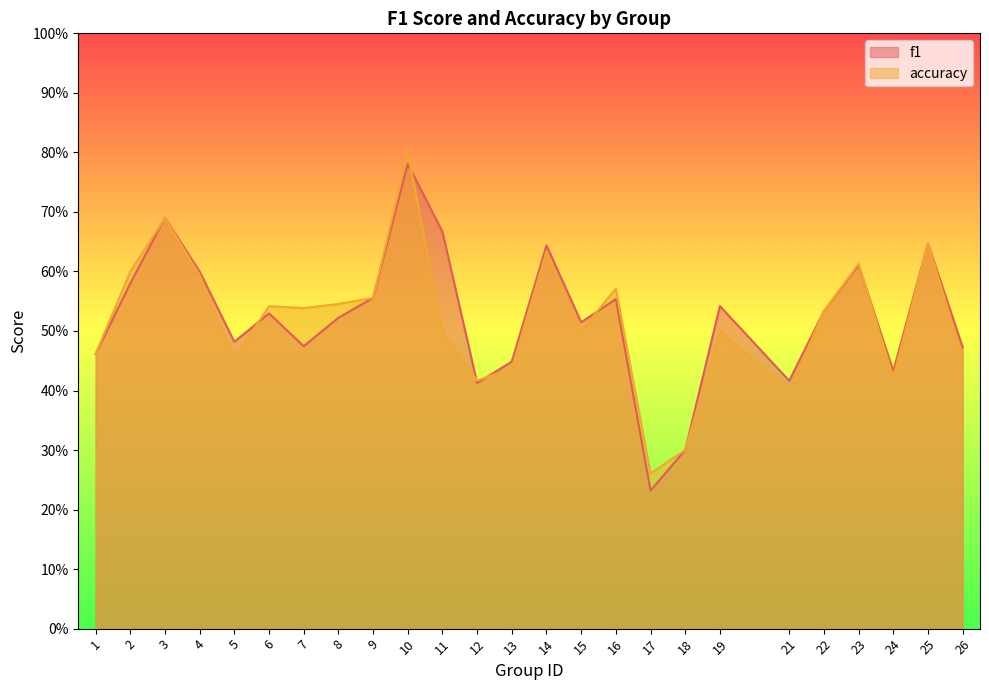

Between 2 and 5, which series saw the biggest shift?

accuracy